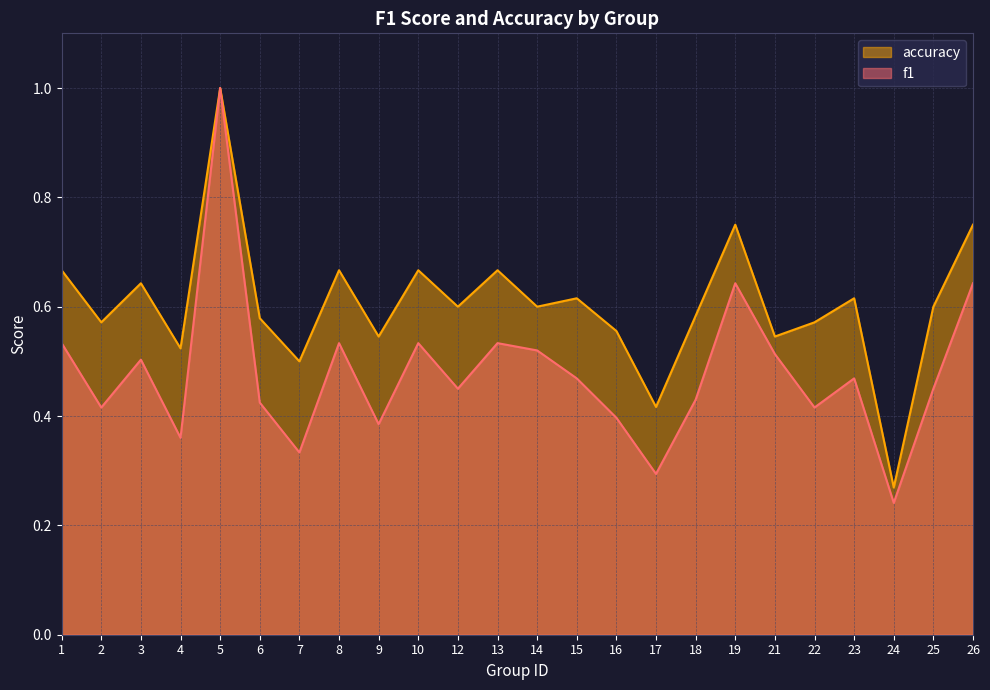

What value does the accuracy series have at 15?

0.6